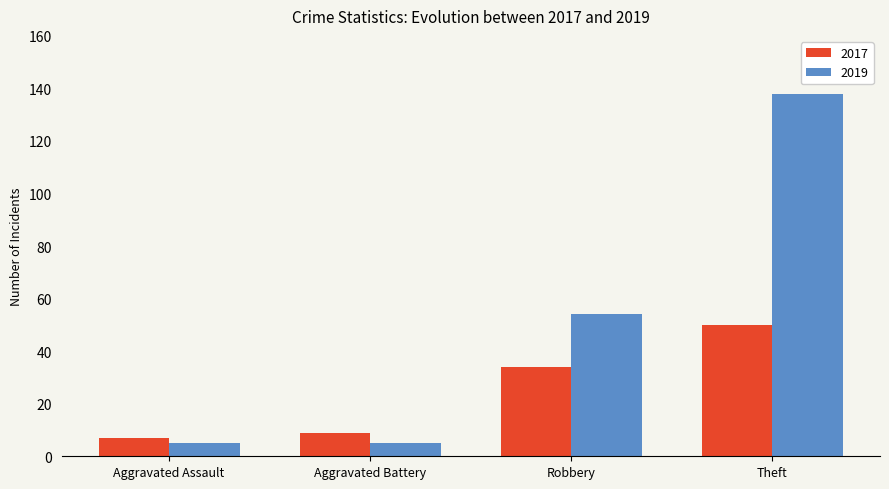

What is the sum of all 2019 values?

202